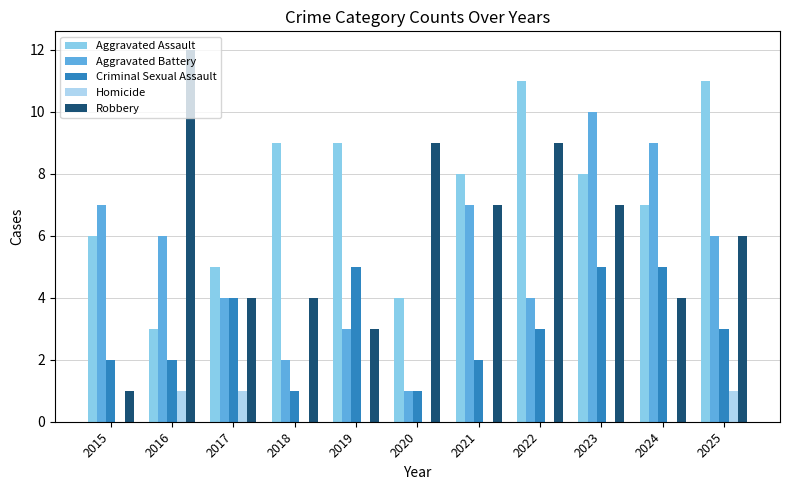

What is the average value of the Aggravated Assault series?

7